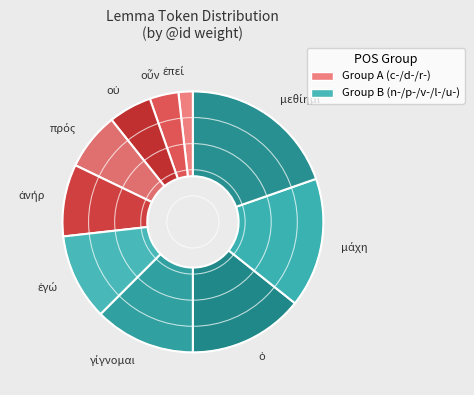

Is there a majority slice in this chart?

No